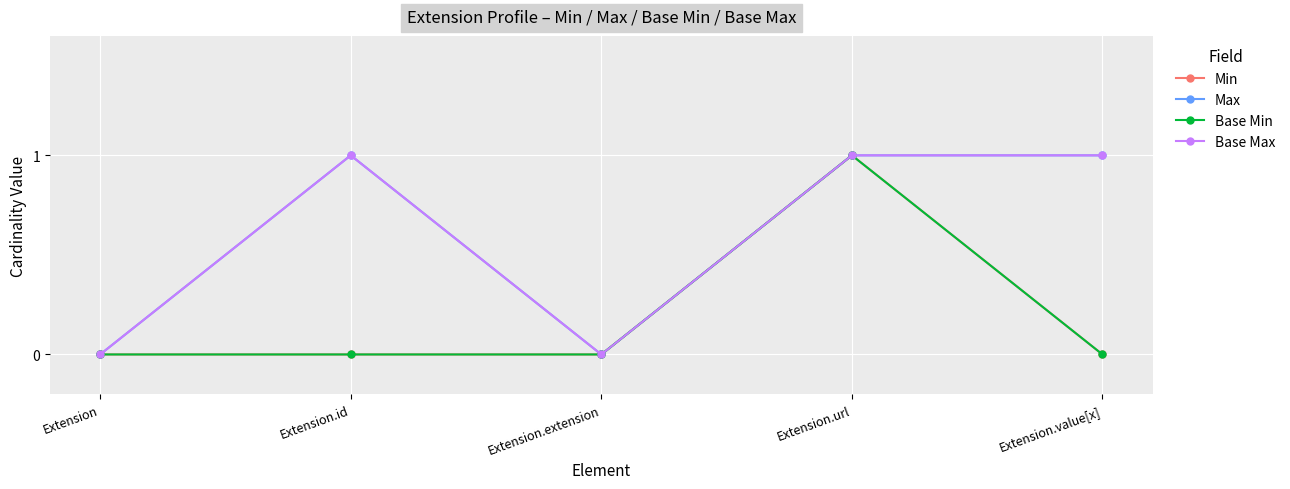

The Min series shows 1 at Extension.url. True or false?

True